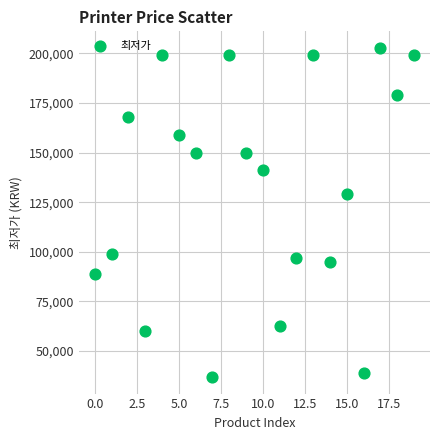

What Y value in the scatter plot is closest to 119815?

128990